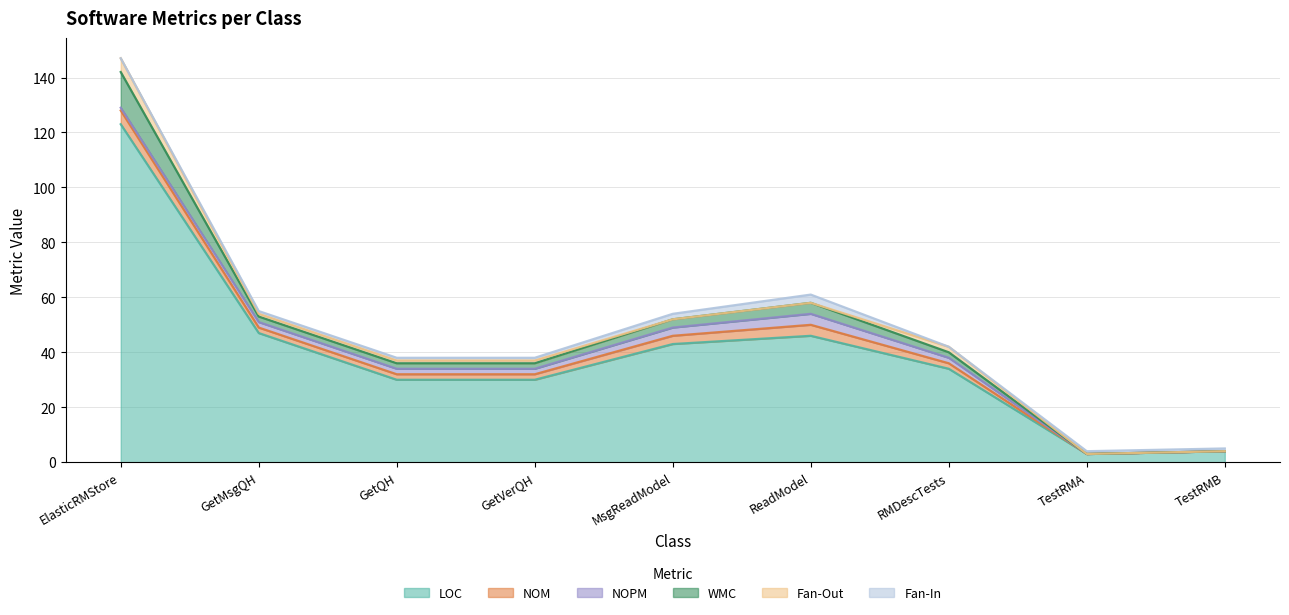

How many values in the NOM series are below 2?

2